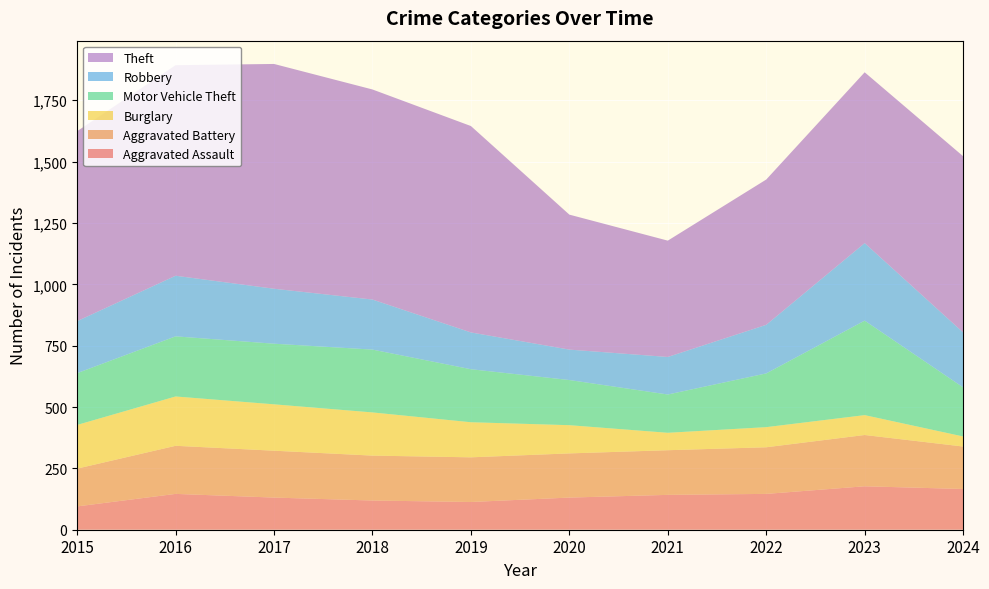

Reading right to left, what are all the values shown in this chart?

Aggravated Assault: 166	177	146	142	131	113	119	131	146	95
Aggravated Battery: 173	209	190	182	180	182	183	191	196	154
Burglary: 41	81	82	71	115	143	176	189	201	178
Motor Vehicle Theft: 200	385	219	156	184	216	256	247	245	211
Robbery: 224	316	198	153	124	150	204	224	247	212
Theft: 718	696	592	474	550	841	856	916	858	774